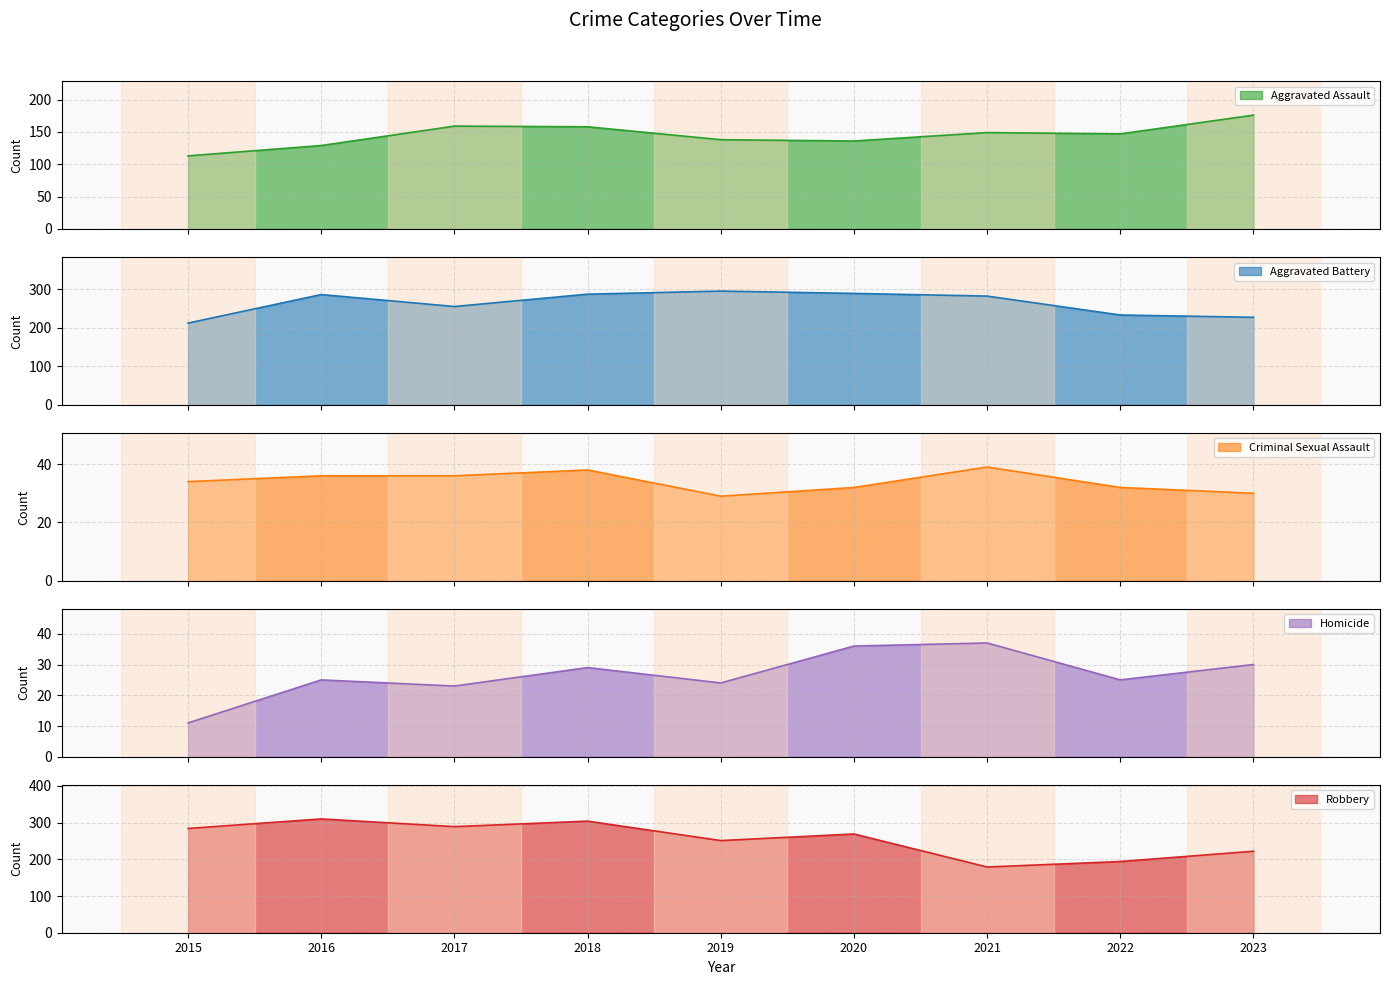

At which label does Aggravated Assault first exceed 147?

2017